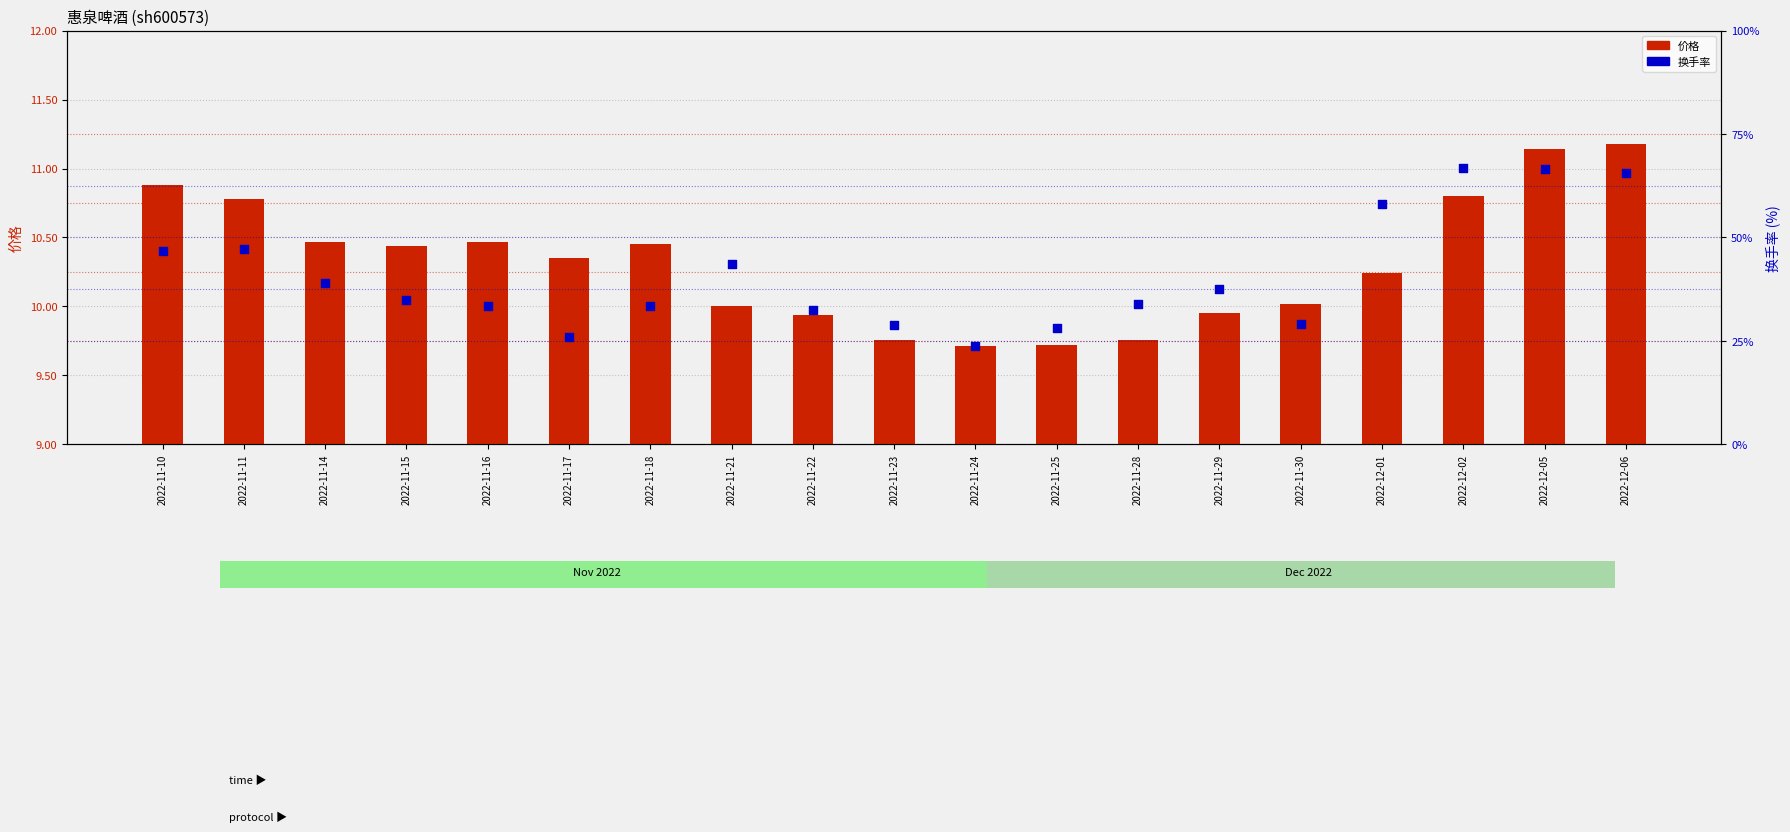

Which series reaches the maximum Y coordinate?

价格